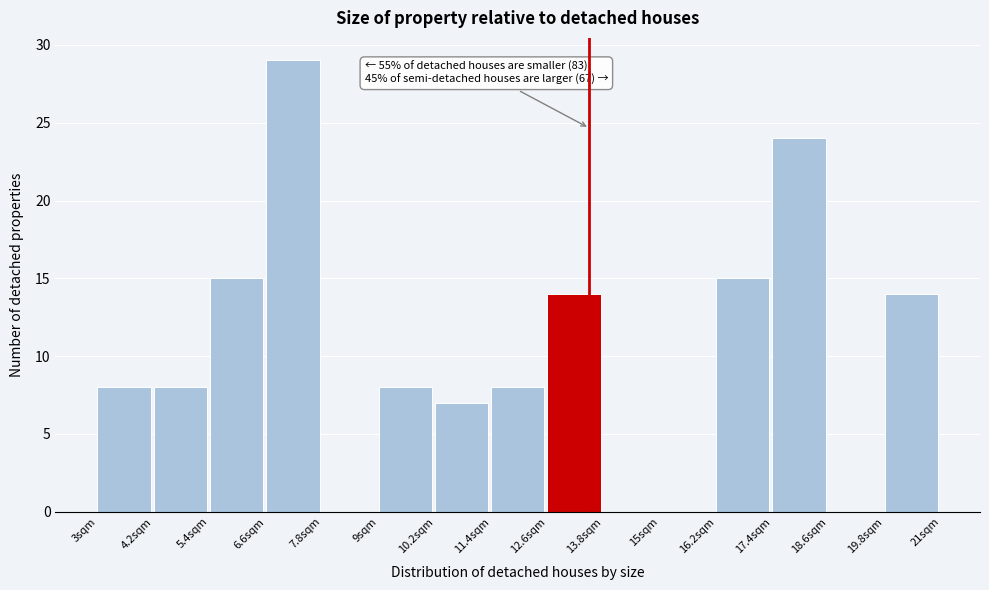

Over which range of the x-axis is the bar tallest?

6.6 to 7.8